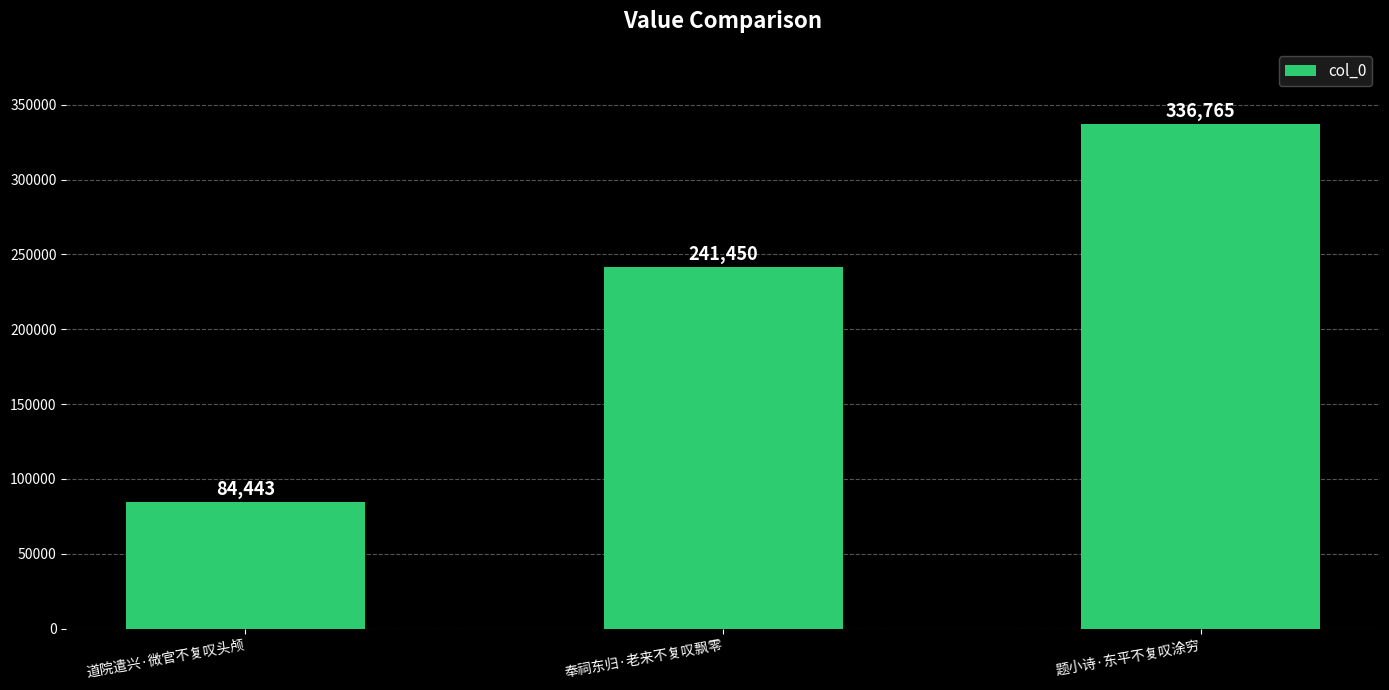

True or false: the data shows 116049 at 道院遣兴·微官不复叹头颅.

False